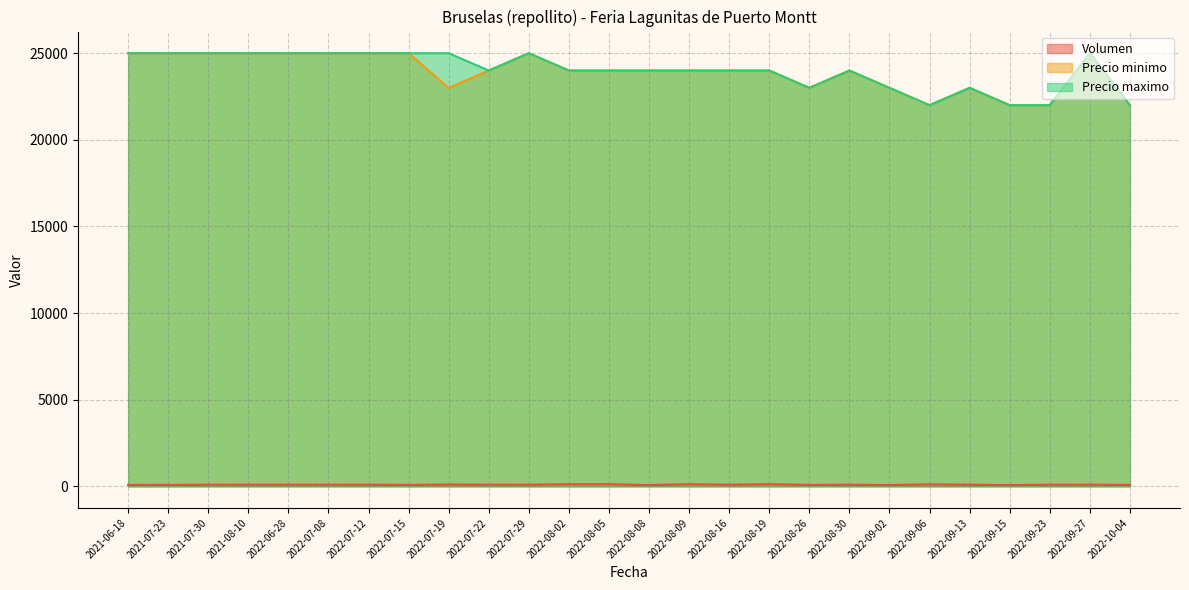

Count the Precio minimo values in the range 23000 to 25000.

22